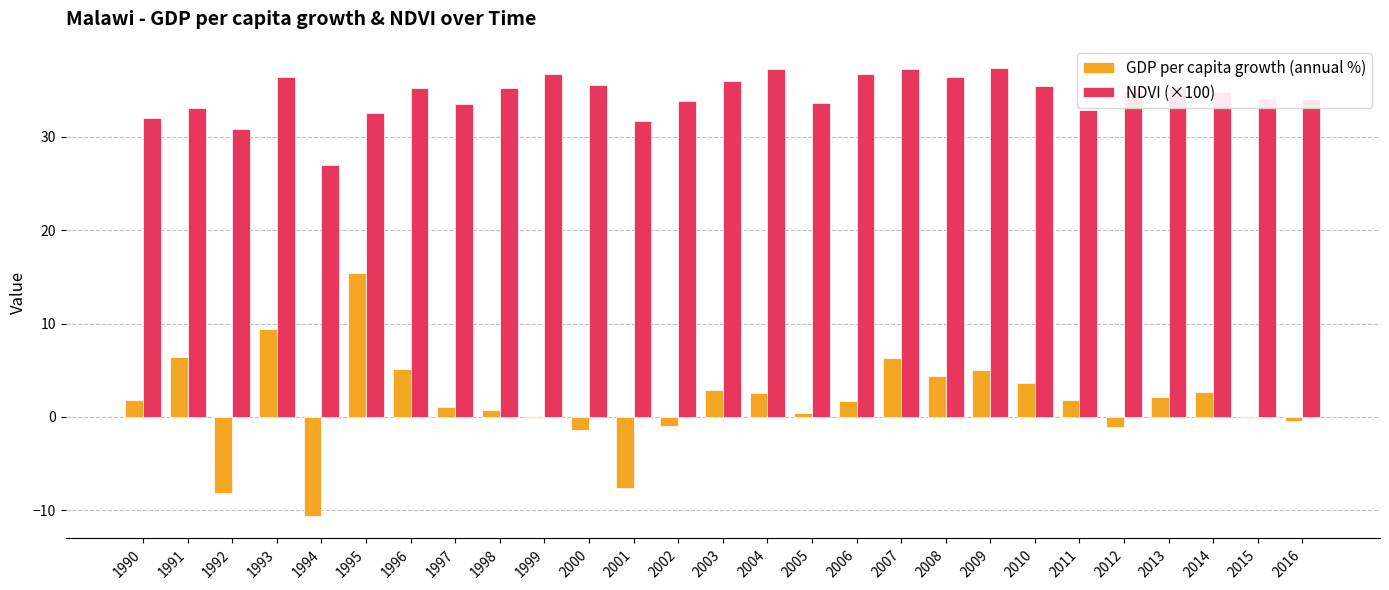

What is the maximum value shown in the chart?

37.4